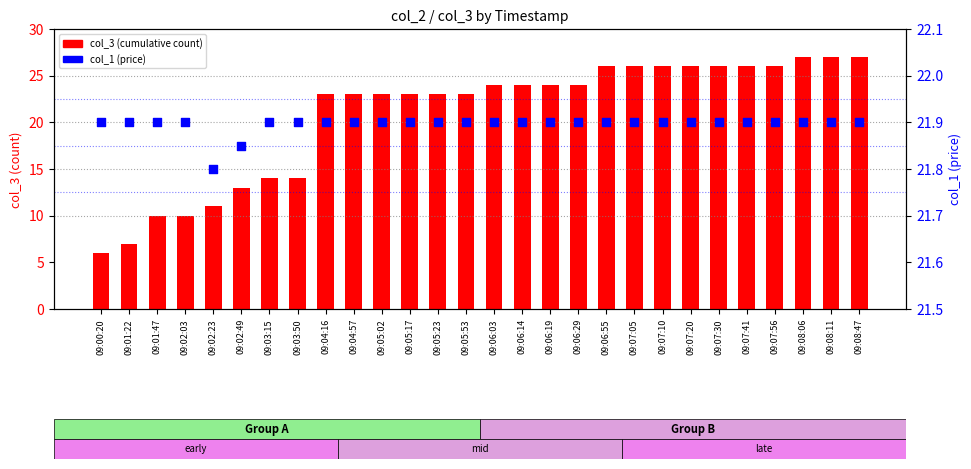

Which series has the largest total across all categories?

col_1 (price)